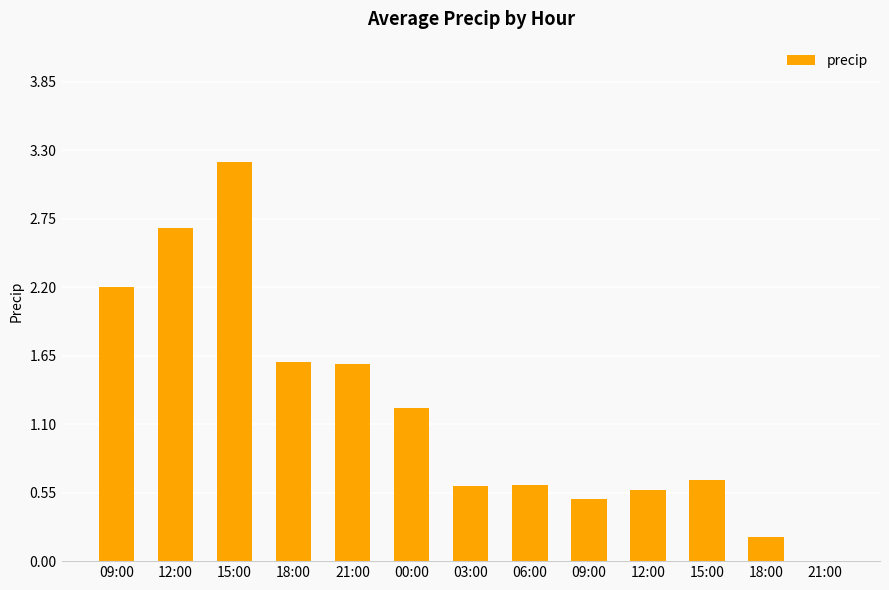

Rank the categories by value from lowest to highest.

21:00, 18:00, 09:00, 12:00, 03:00, 06:00, 15:00, 00:00, 21:00, 18:00, 09:00, 12:00, 15:00